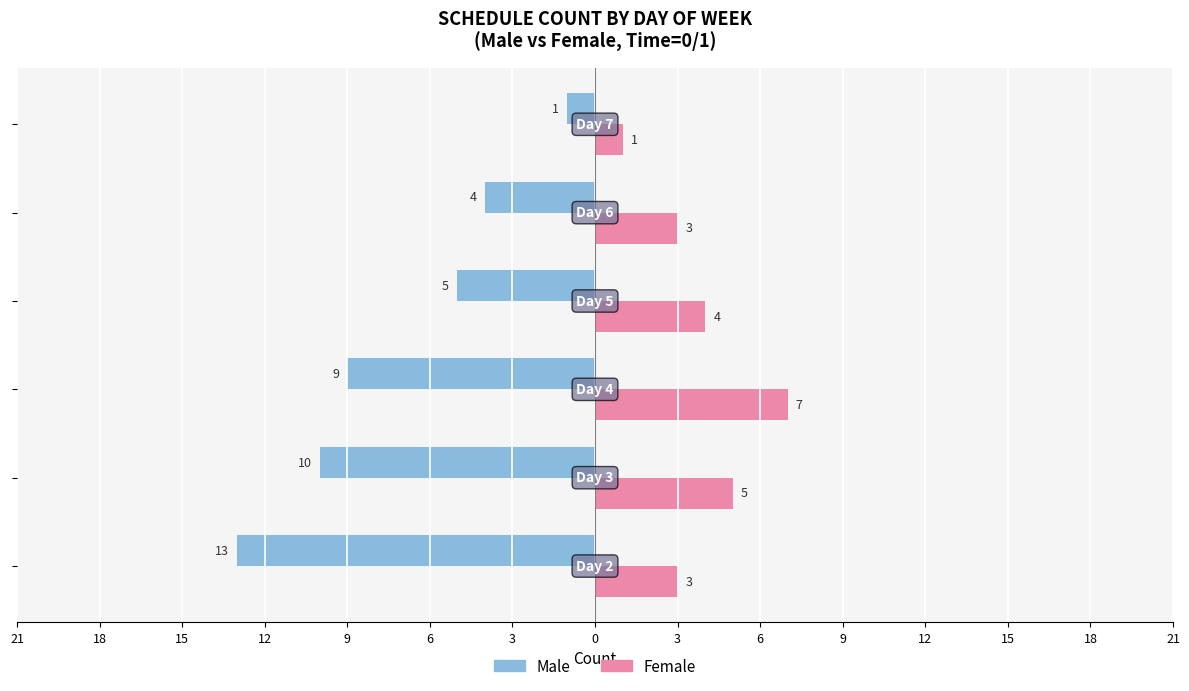

What are all the series names shown in the legend?

Male, Female